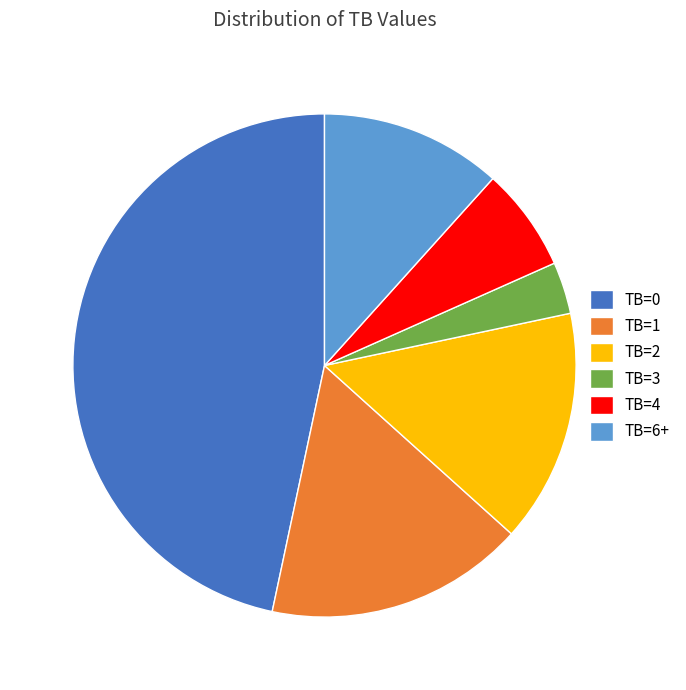

Is there any slice that represents more than half of the pie?

No